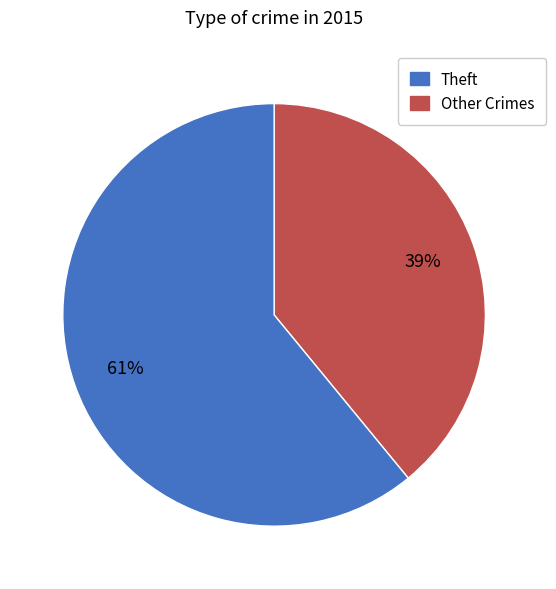

Count the number of slices in the pie.

2